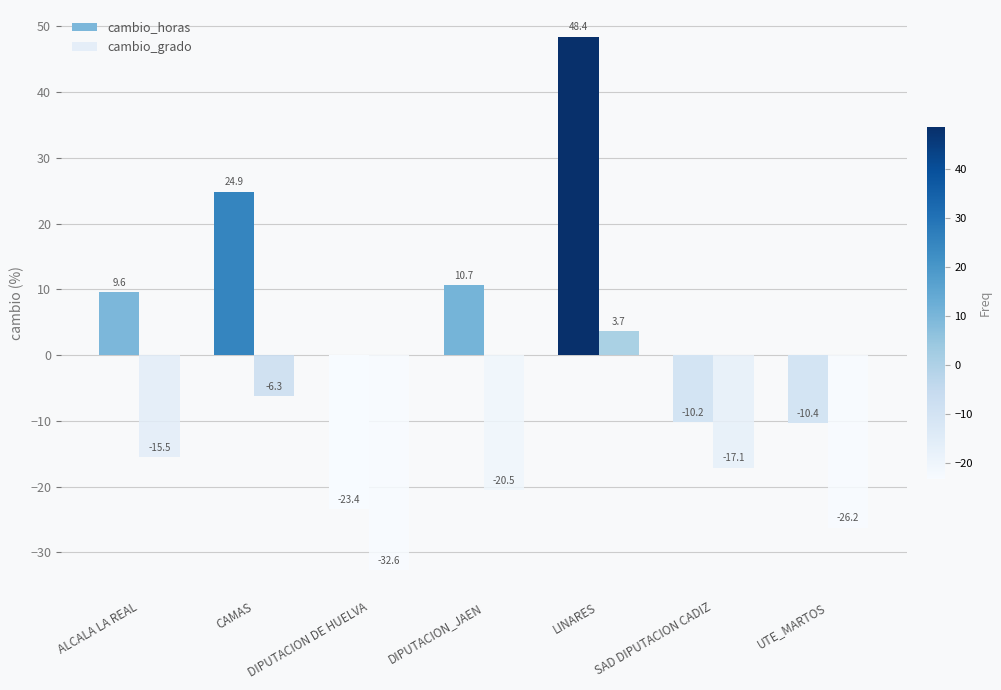

What is the sum of all cambio_horas values?

49.6